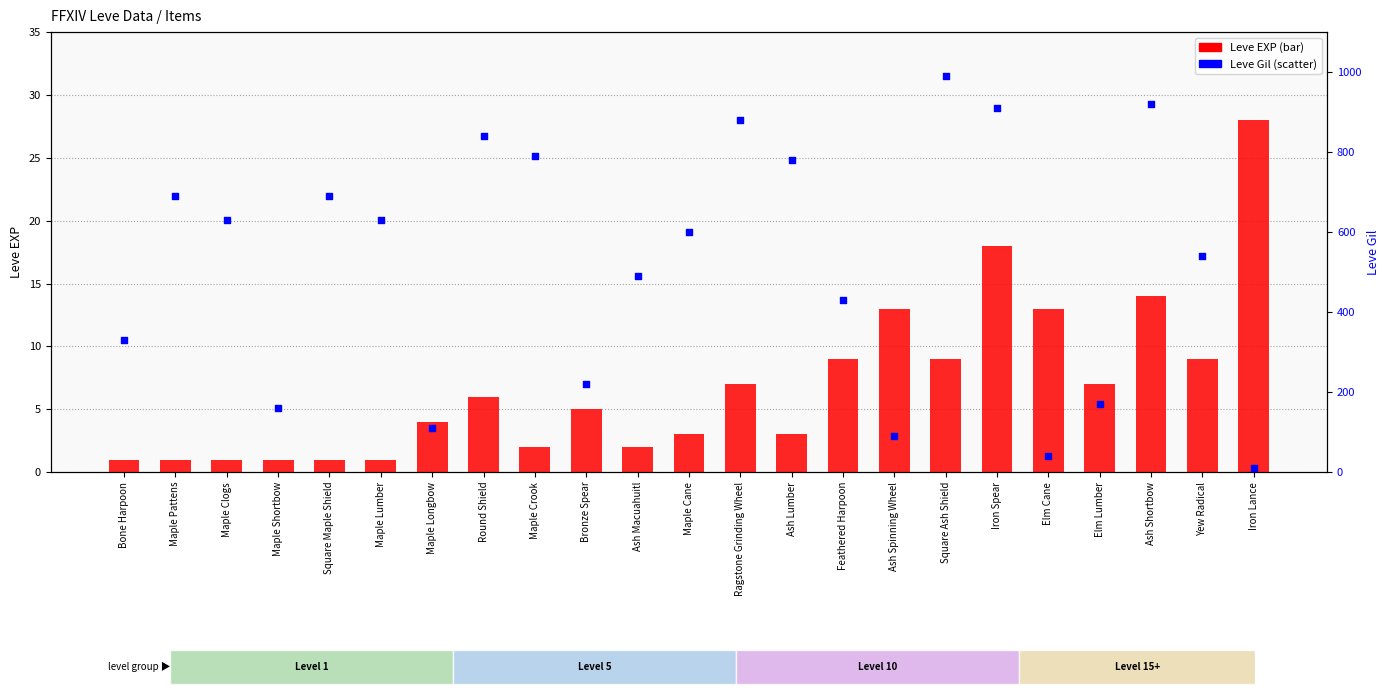

What are all the series names shown in the legend?

Leve EXP, Leve Gil